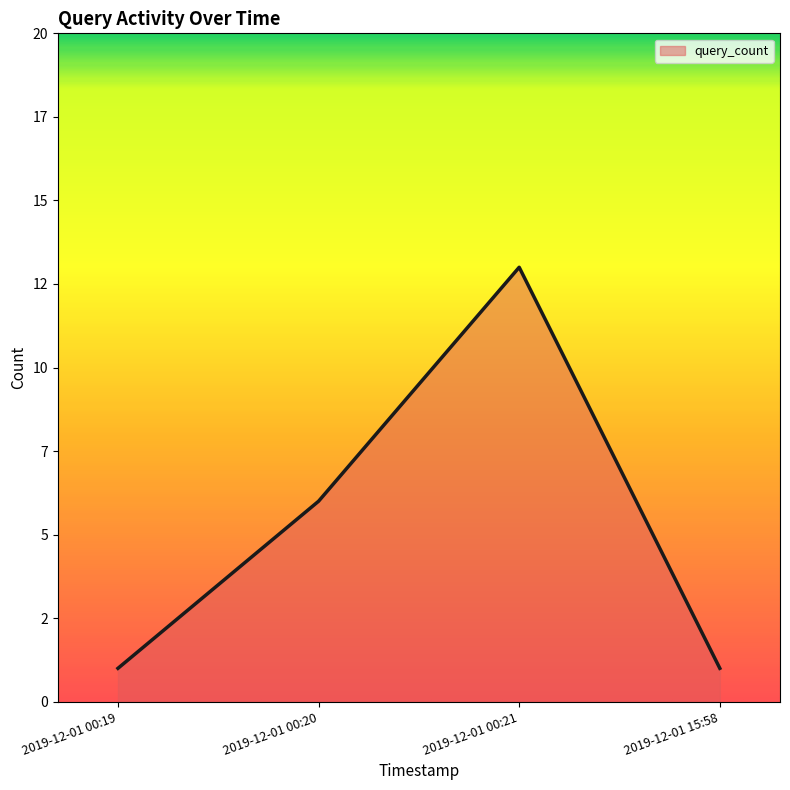

The chart shows a value of 2 at 2019-12-01 00:20. True or false?

False